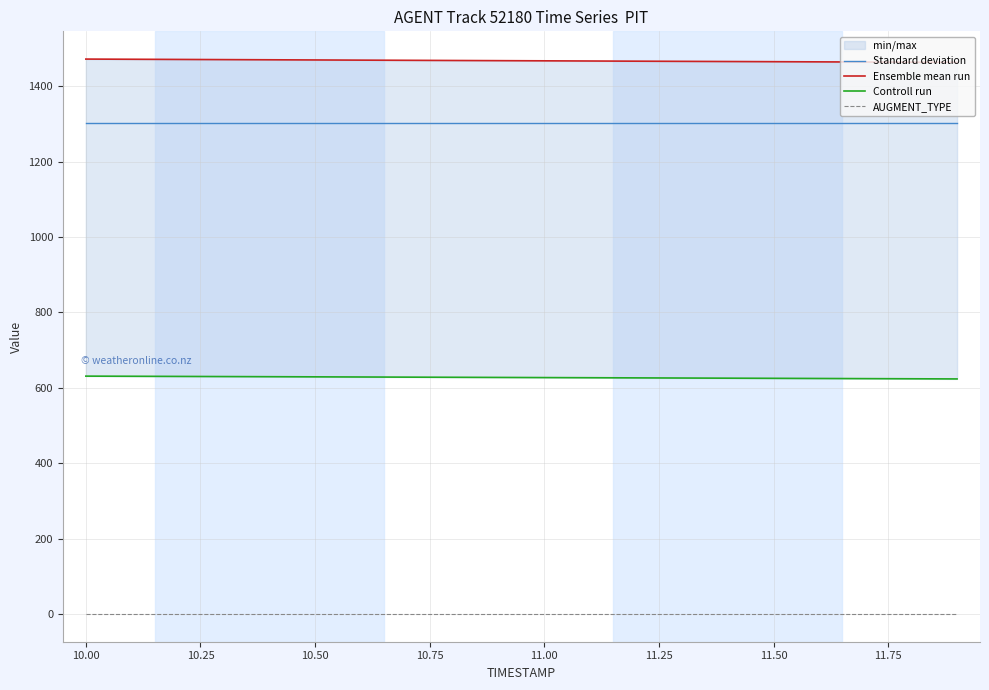

True or false: AUGMENT_TYPE and Standard deviation cross at least once.

False